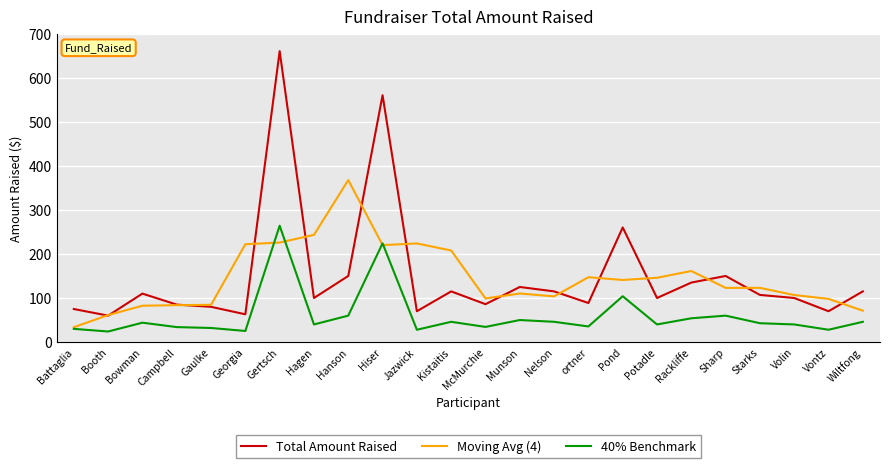

Read the Total Amount Raised value at Booth.

60.0